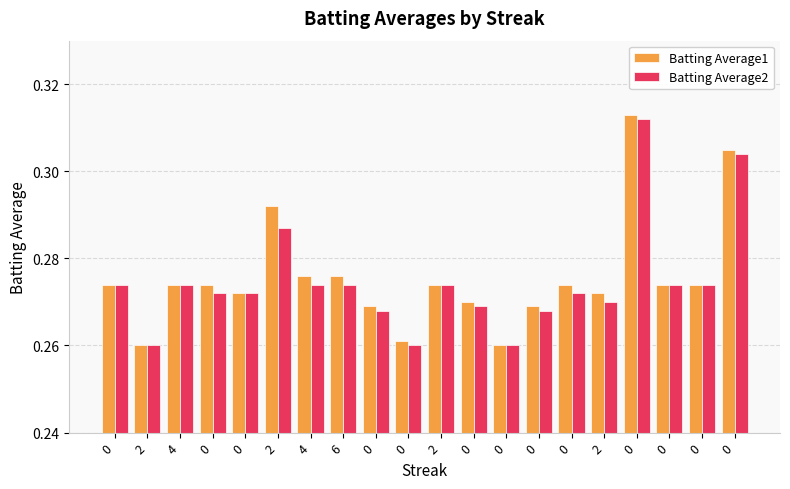

How many bars are there in each group?

2